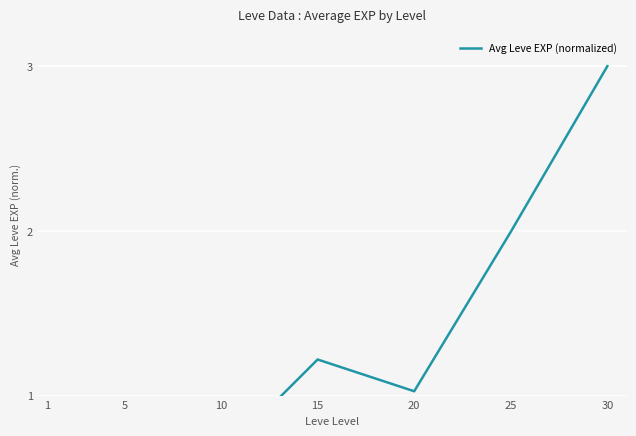

What is the greatest value displayed?

3.0